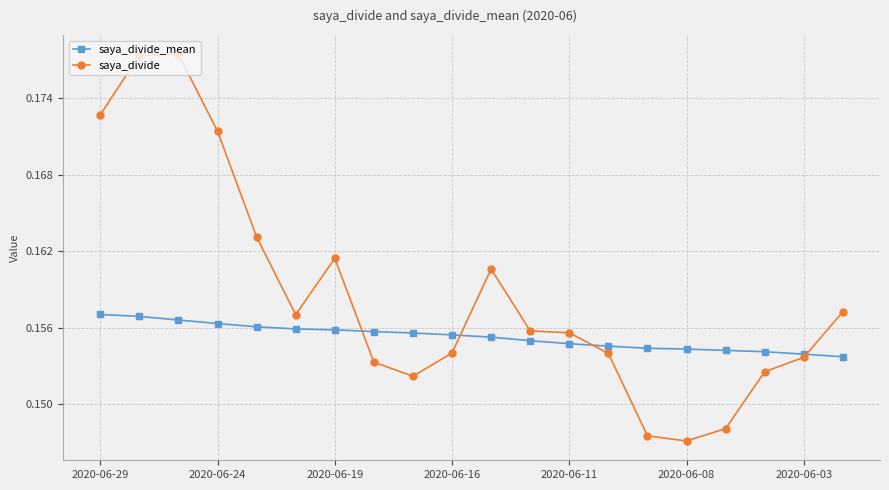

How many times do saya_divide_mean and saya_divide cross each other?

4